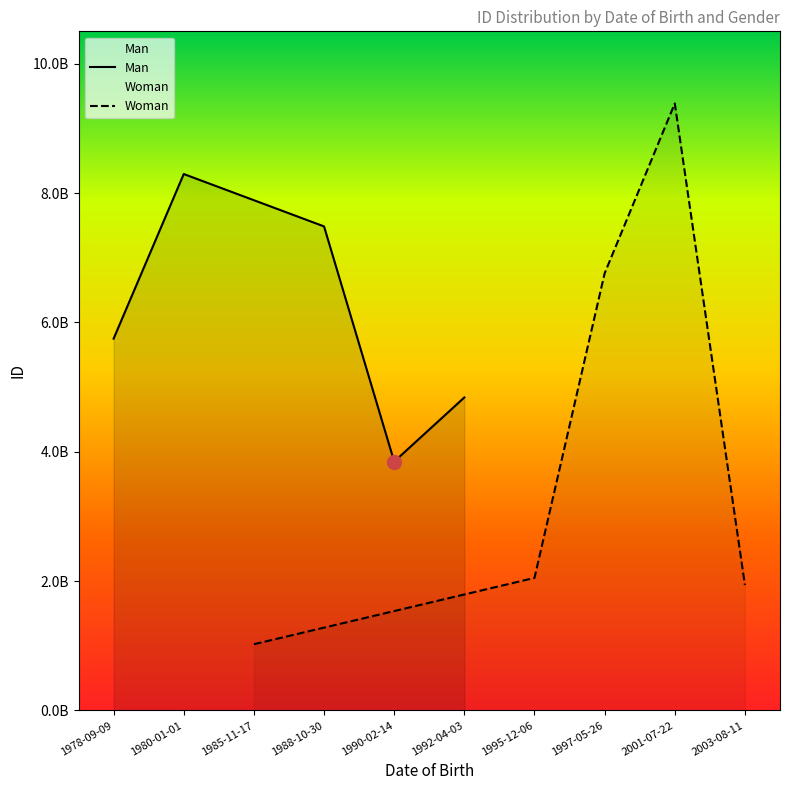

Which series changed the most between 1980-01-01 and 1990-02-14?

Man